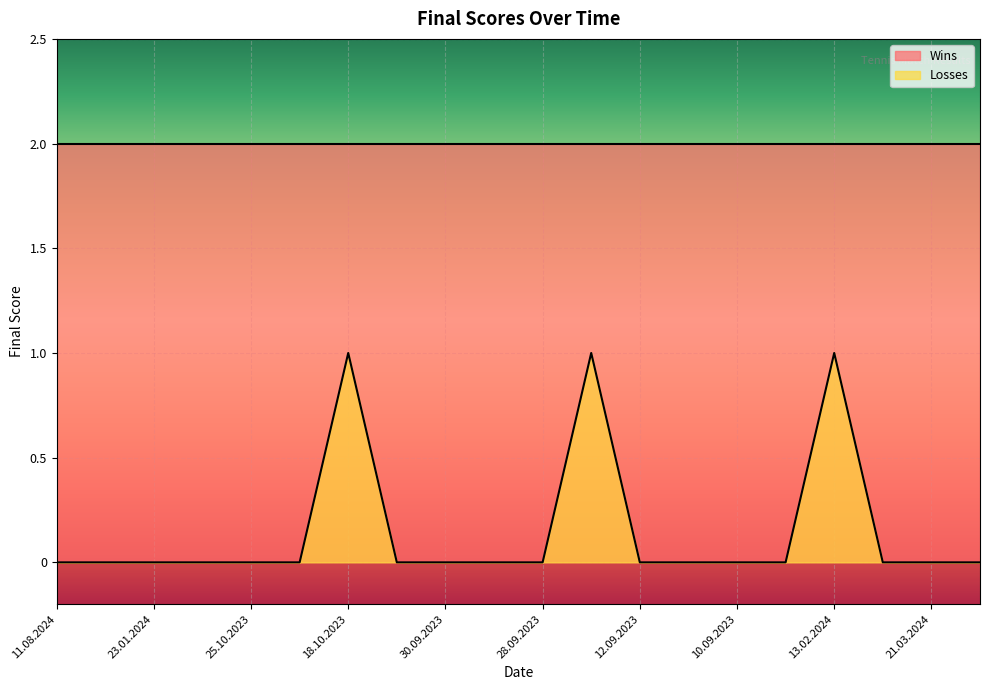

What is the greatest value displayed?

2